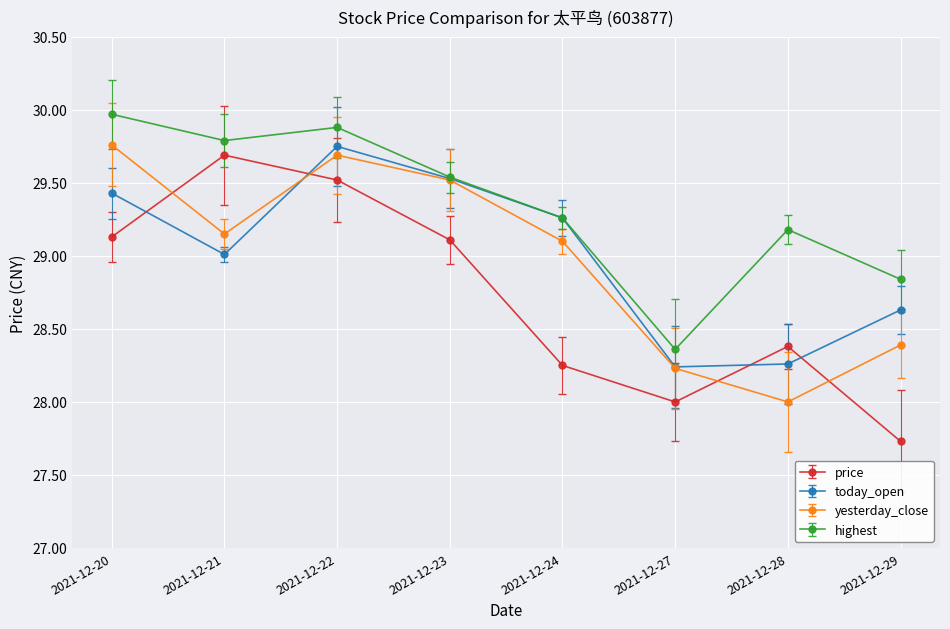

What are all the series names shown in the legend?

price, today_open, yesterday_close, highest